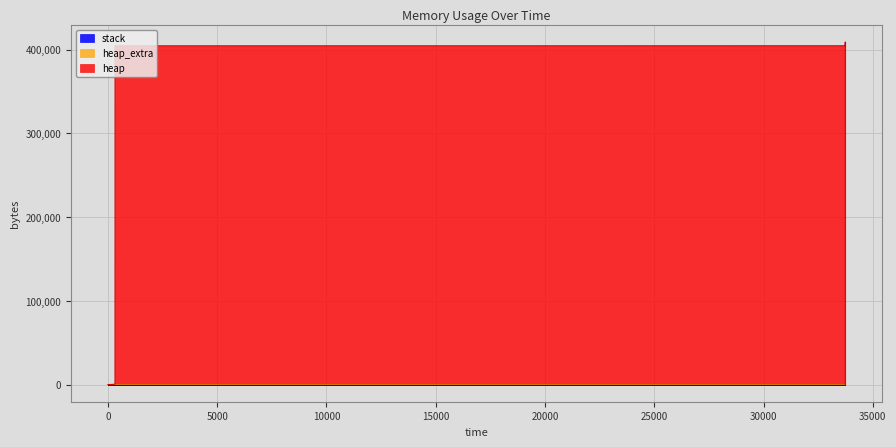

The heap series shows 1500 at 323. True or false?

False